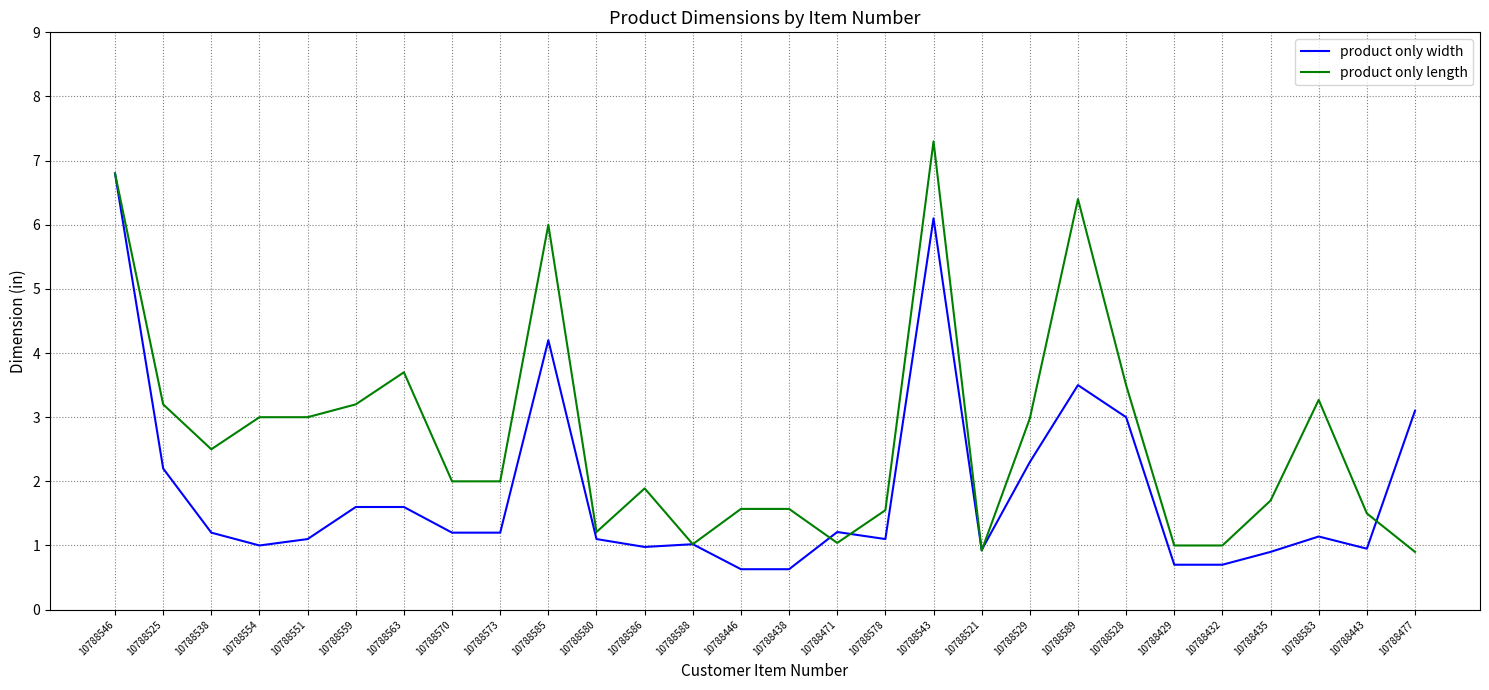

True or false: product only width has a value of 6.1 at 10788543.

True